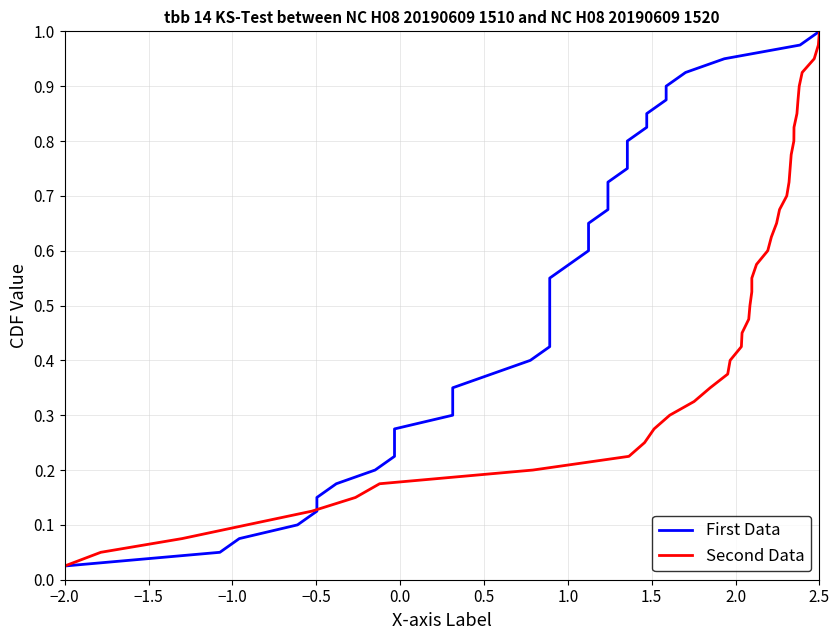

Reading left to right, what are all the values shown in this chart?

First Data: 0.0	0.1	0.1	0.1	0.1	0.1	0.2	0.2	0.2	0.2	0.3	0.3	0.3	0.3	0.4	0.4	0.4	0.5	0.5	0.5	0.5	0.6	0.6	0.6	0.6	0.7	0.7	0.7	0.7	0.8	0.8	0.8	0.8	0.8	0.9	0.9	0.9	0.9	1.0	1.0
Second Data: 0.0	0.1	0.1	0.1	0.1	0.1	0.2	0.2	0.2	0.2	0.3	0.3	0.3	0.3	0.4	0.4	0.4	0.5	0.5	0.5	0.5	0.6	0.6	0.6	0.6	0.7	0.7	0.7	0.7	0.8	0.8	0.8	0.8	0.8	0.9	0.9	0.9	0.9	1.0	1.0